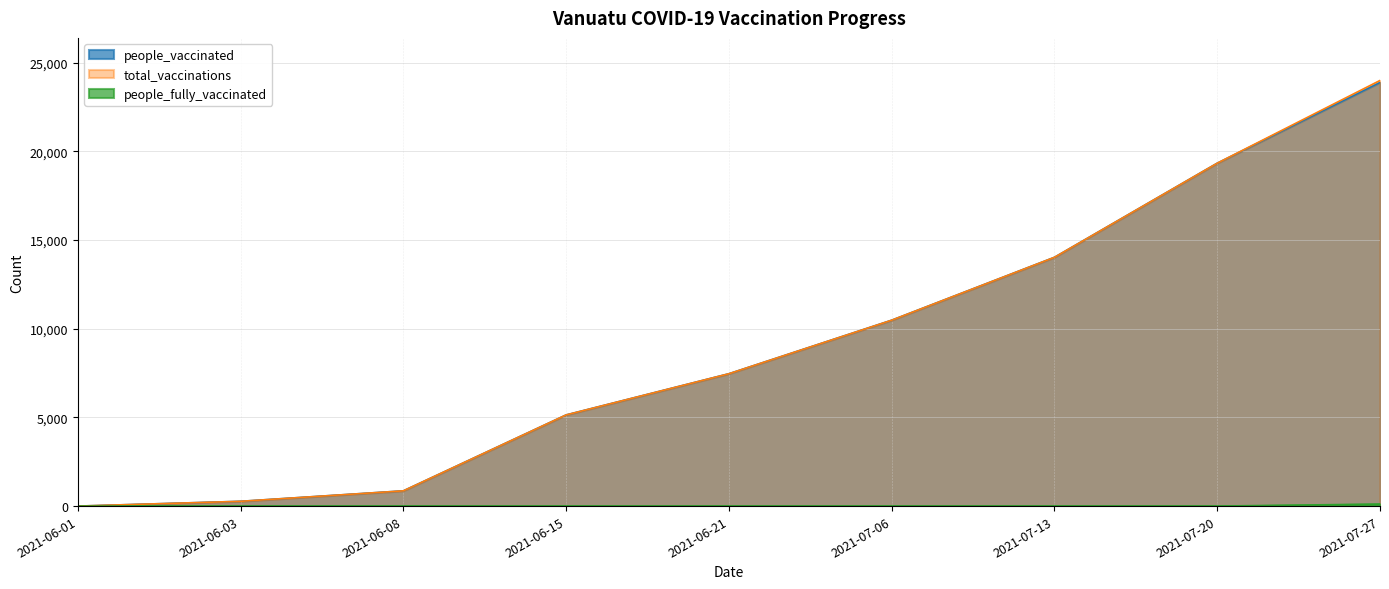

At which label is people_vaccinated closest to 11940?

2021-07-06